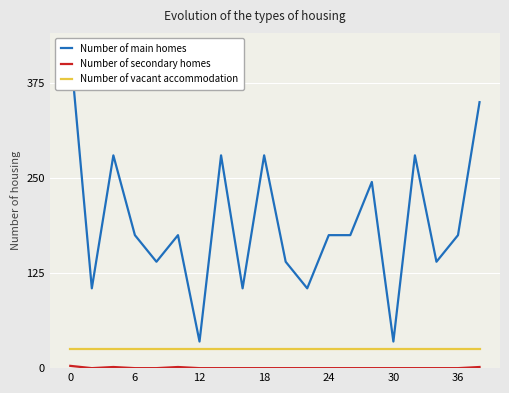

Read the Number of vacant accommodation value at 0.

25.0